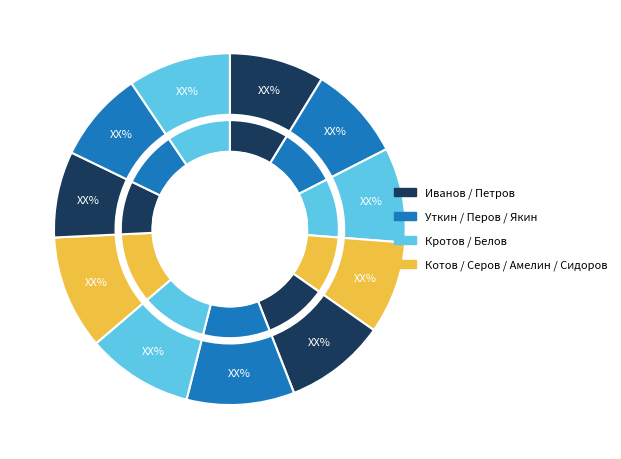

What is the ratio of the value at Петров to the value at Кротов?

1.1